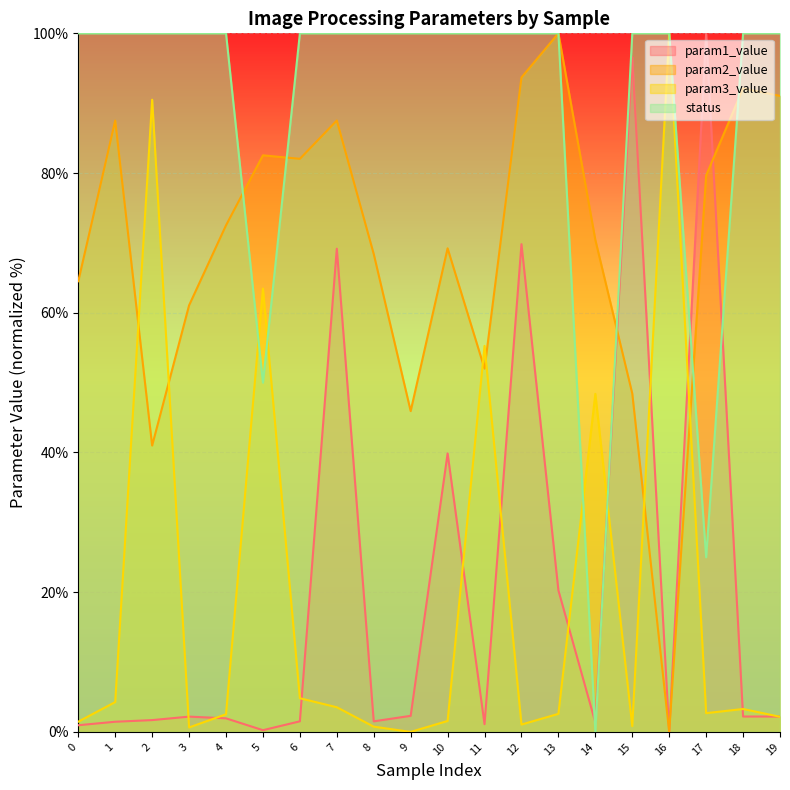

How many intersections are there between param1_value and param2_value?

2